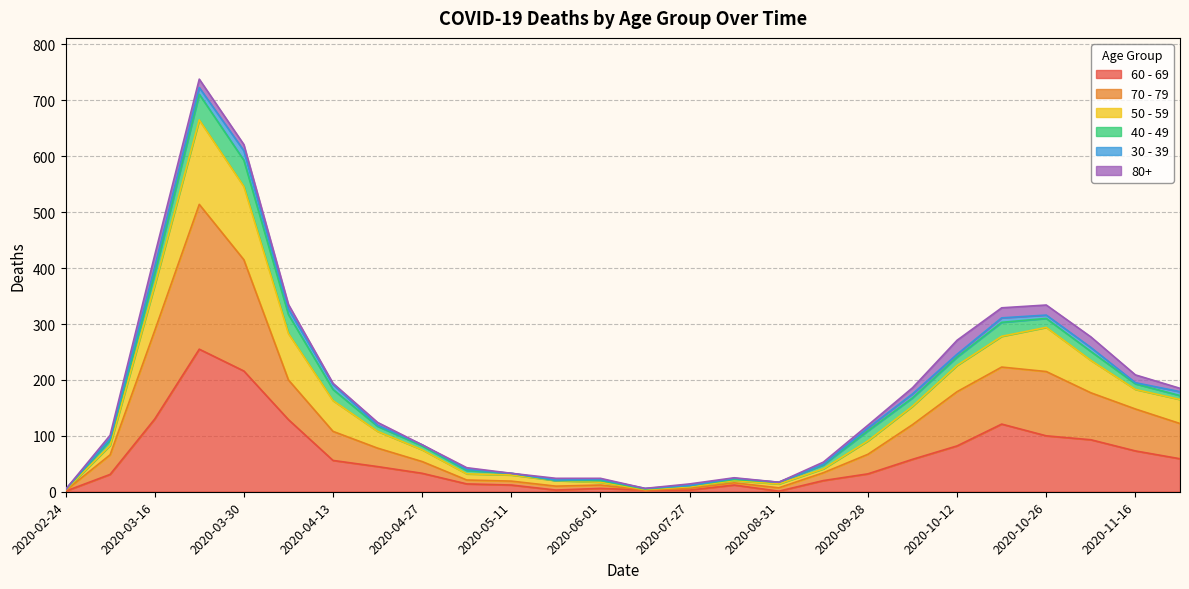

The 60 - 69 series shows 216 at 2020-03-30. True or false?

True